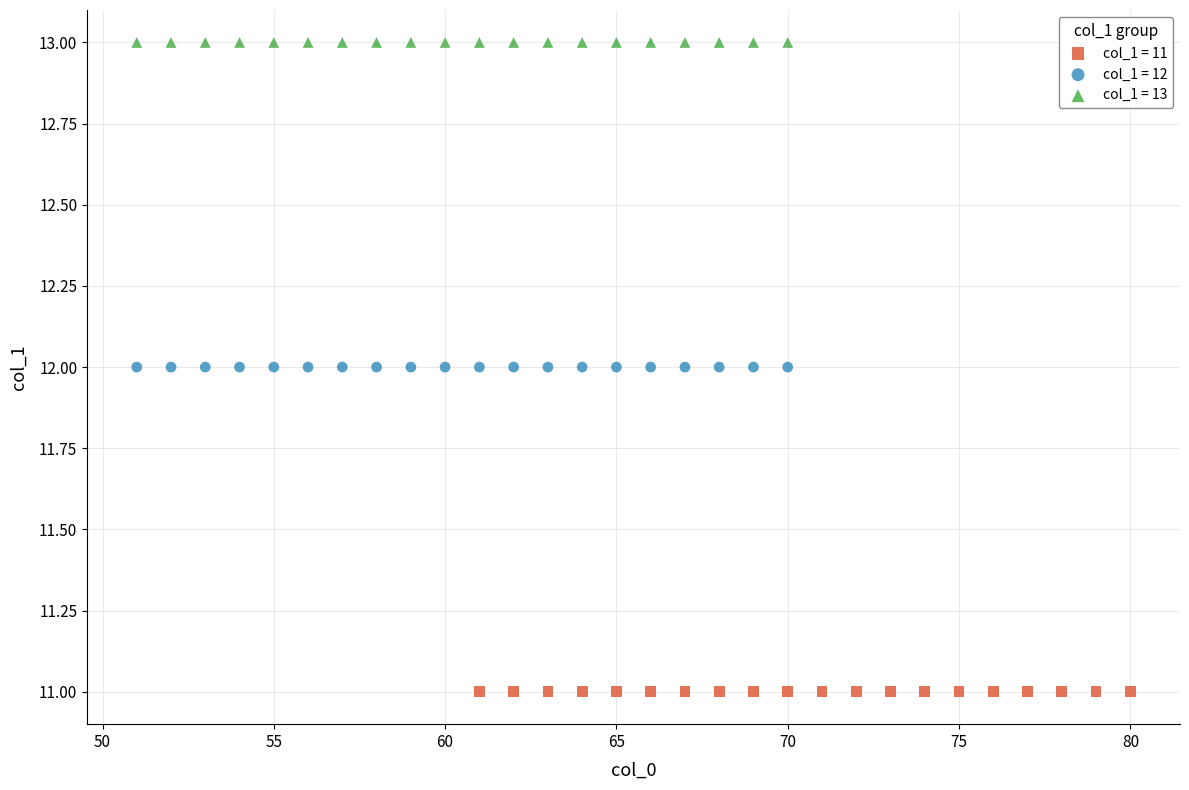

Which series reaches the minimum Y coordinate?

col_1 = 11